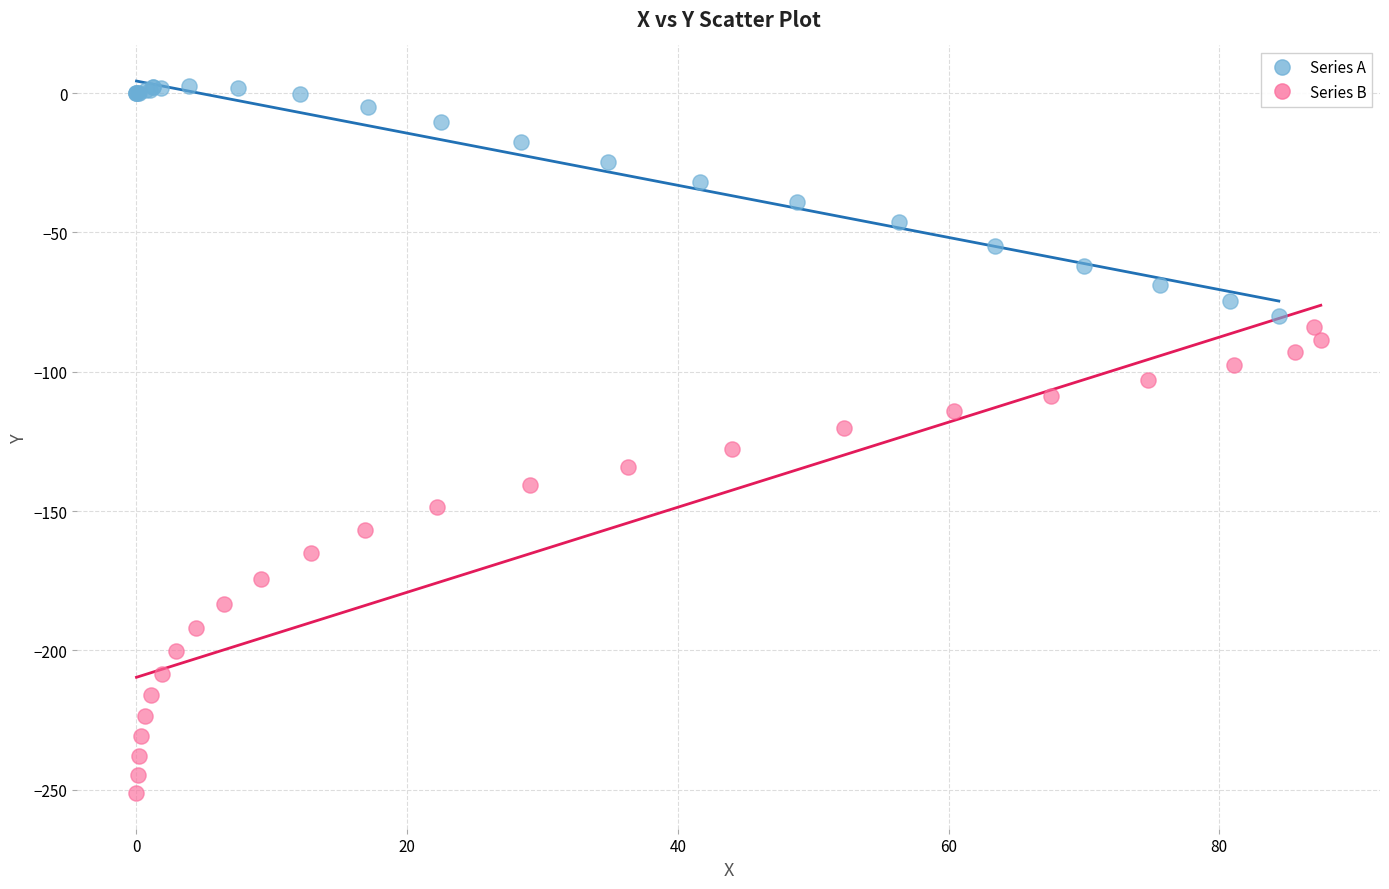

Which series has the widest spread of Y values?

Series B